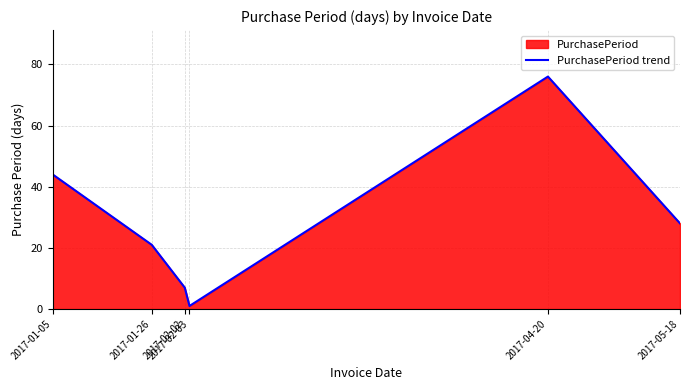

What is the maximum value shown in the chart?

76